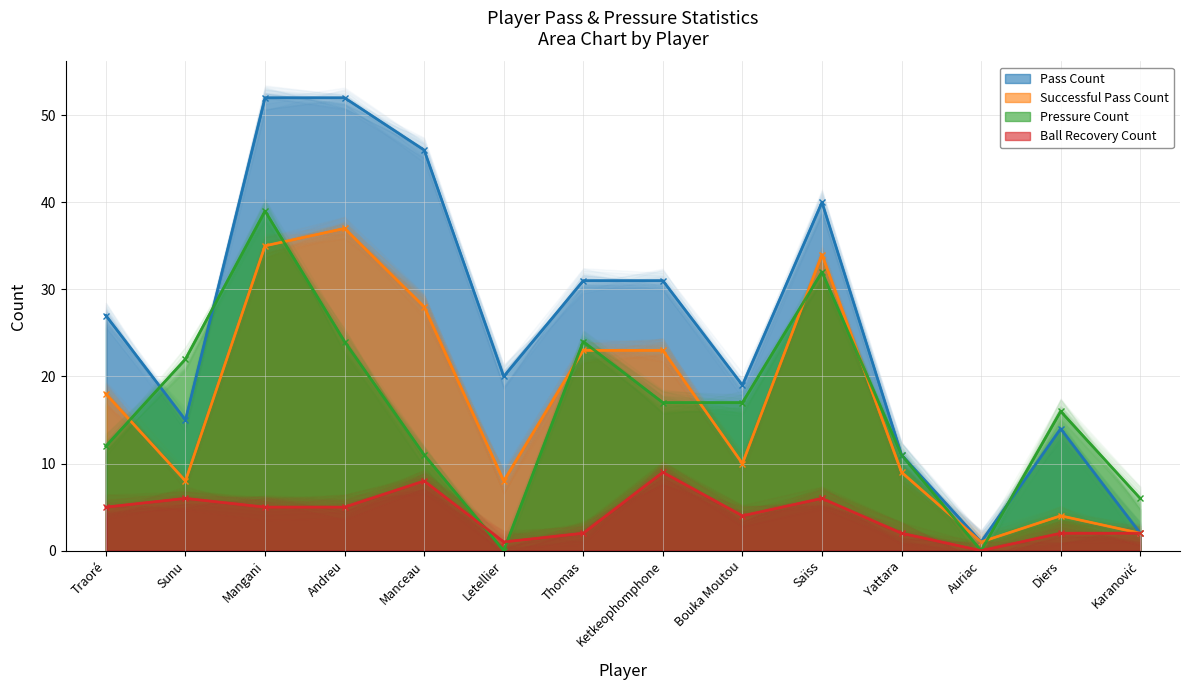

In pass_count, how many points are lower than both neighbors (excluding endpoints)?

4